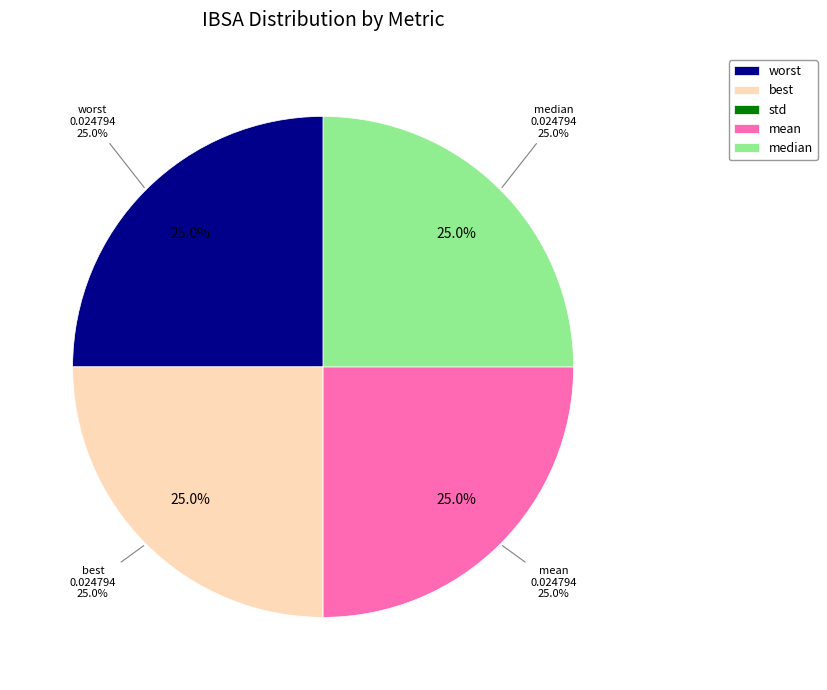

How many segments does this pie chart have?

5